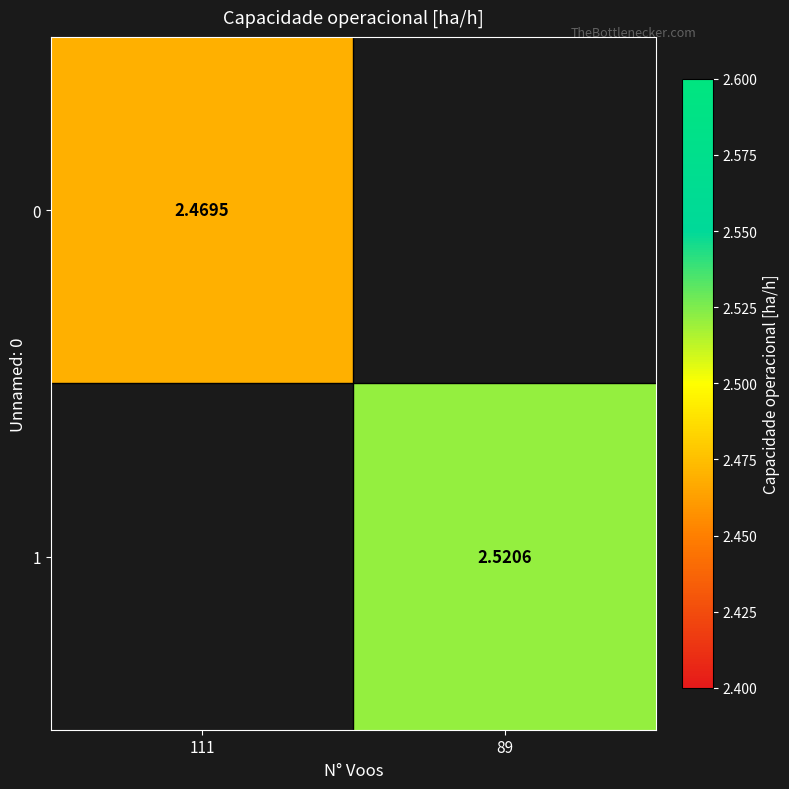

At how many categories does at least one series exceed 2?

2